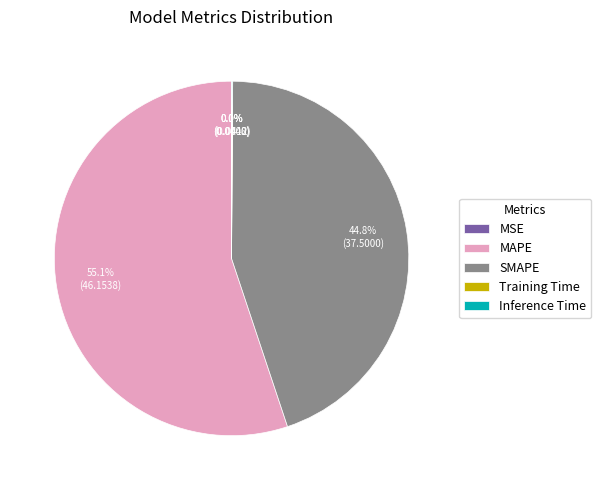

What is the majority slice?

MAPE